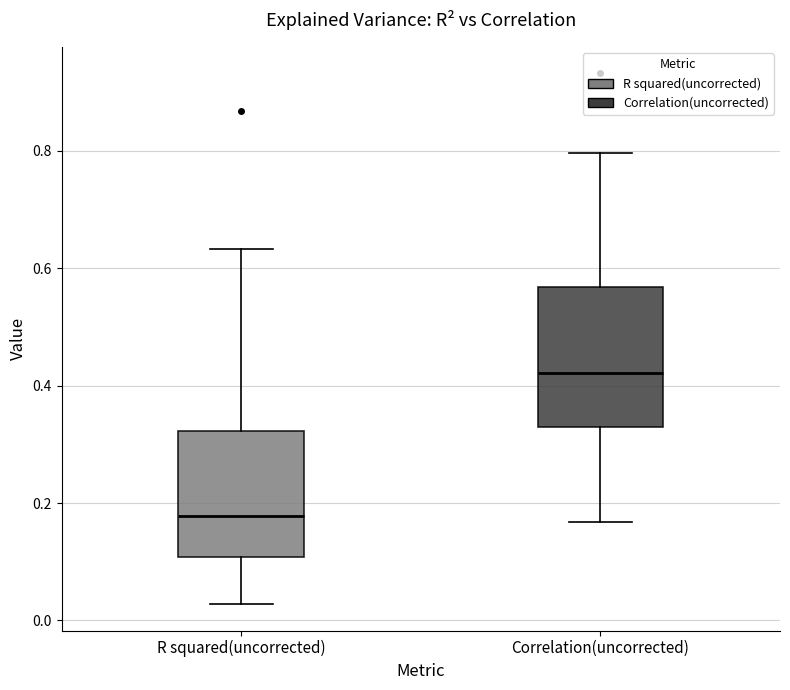

Where does the median line of the box for Correlation(uncorrected) sit on the y-axis? The values are not printed on the chart, so give them approximately, as read against the axis.

0.42